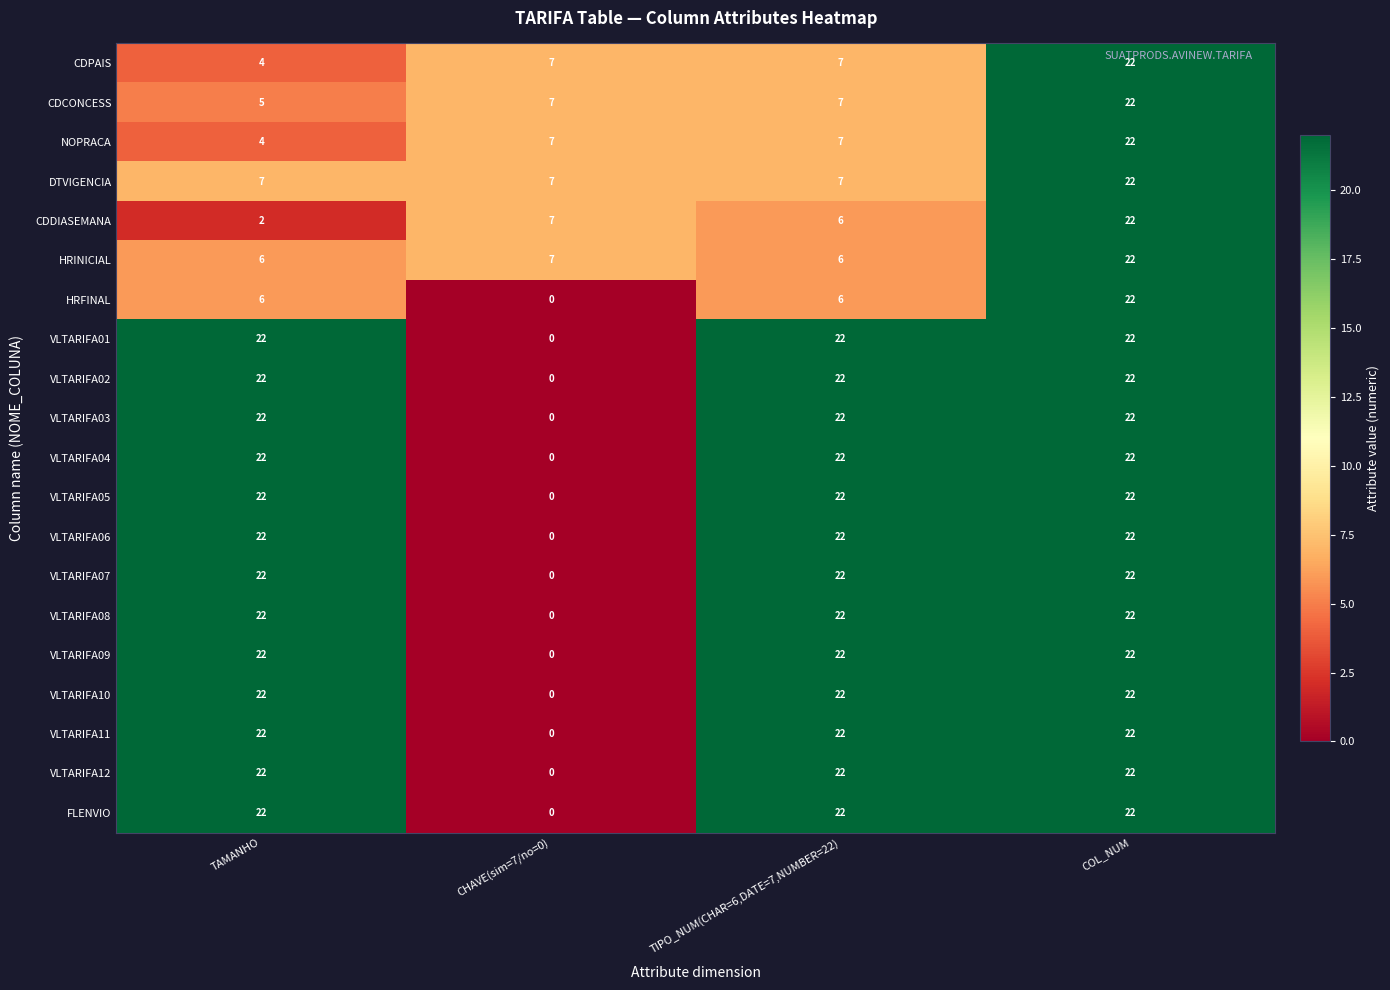

Which category has the lowest value across all series?

CHAVE(sim=7/no=0)